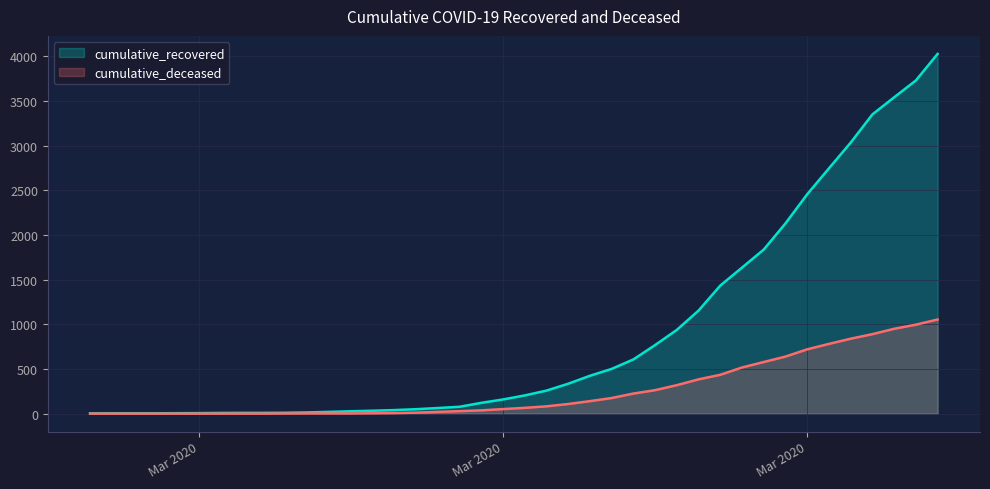

True or false: cumulative_recovered and cumulative_deceased cross at least once.

False